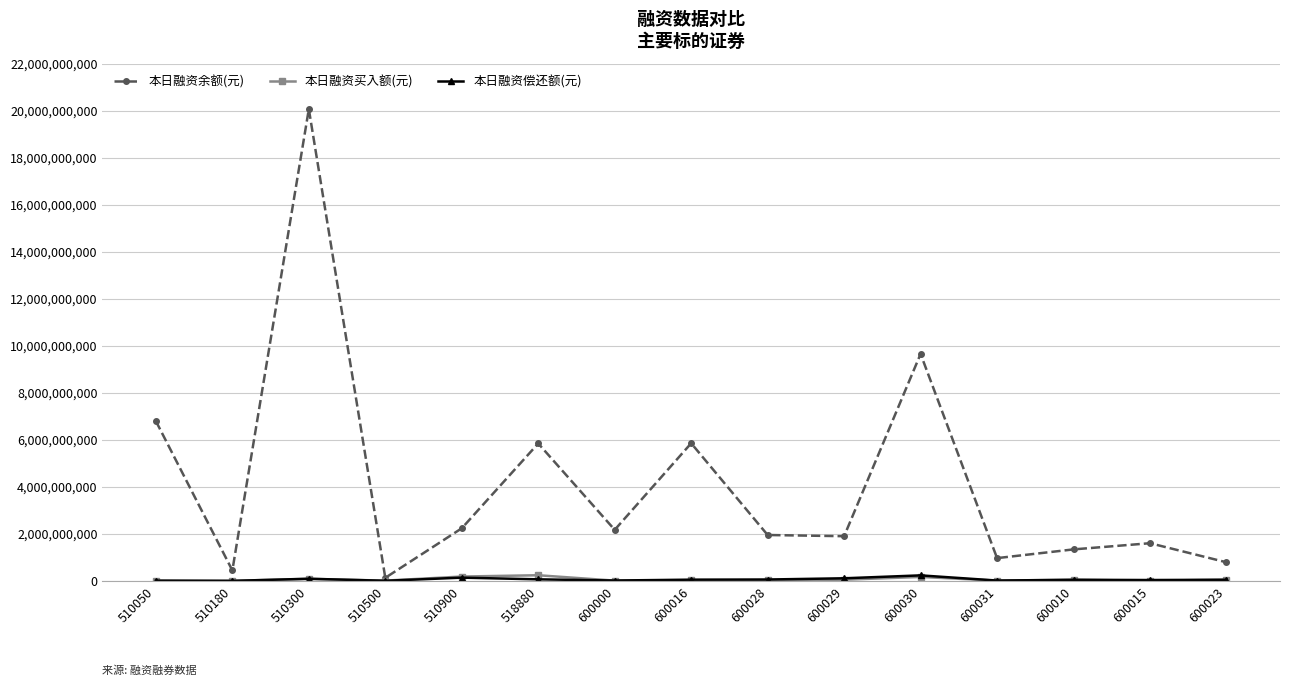

Is the value of 本日融资余额(元) at 518880 greater than the value of 本日融资买入额(元) at 510900?

Yes